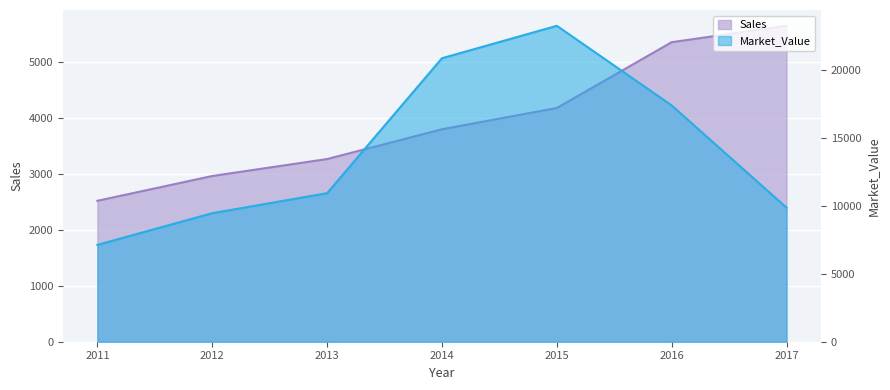

Rank the series by their maximum value, from lowest to highest.

Sales, Market_Value